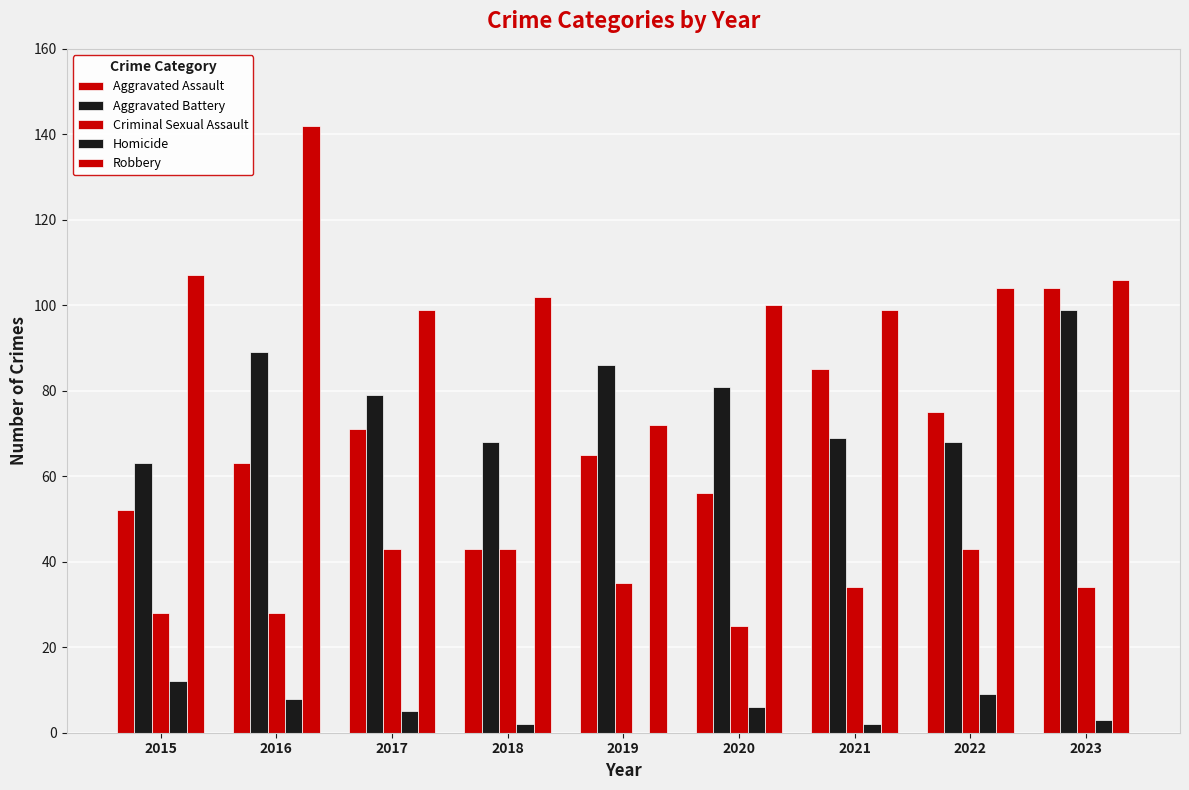

Is the value of Criminal Sexual Assault at 2021 greater than the value of Aggravated Battery at 2015?

No